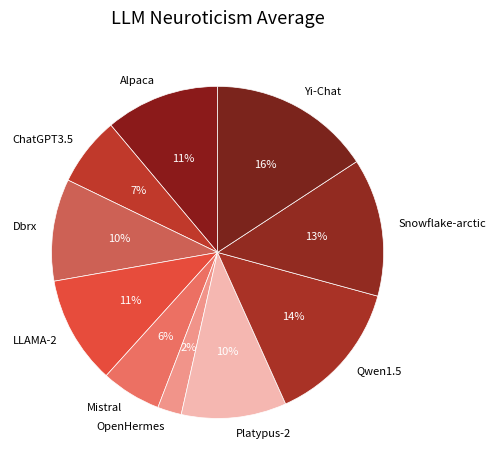

How many slices are in this pie chart?

10